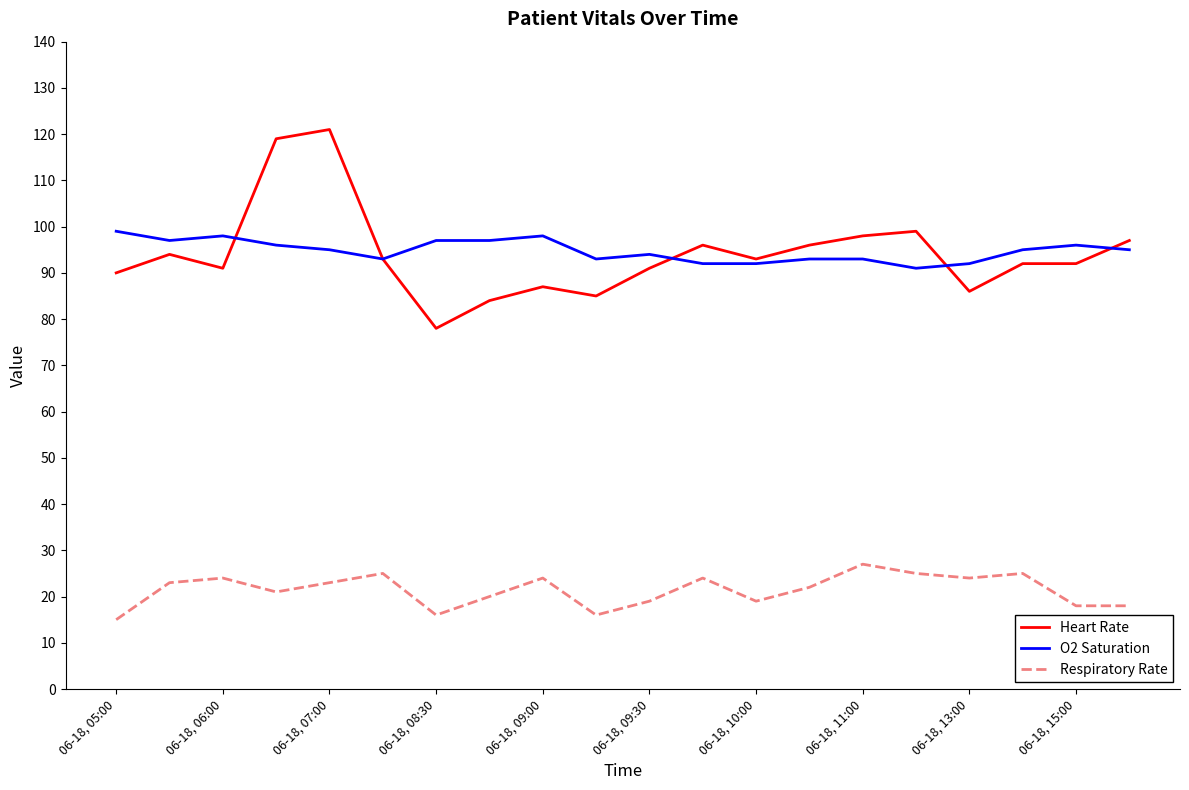

Does the chart display data point markers on the line(s)?

No